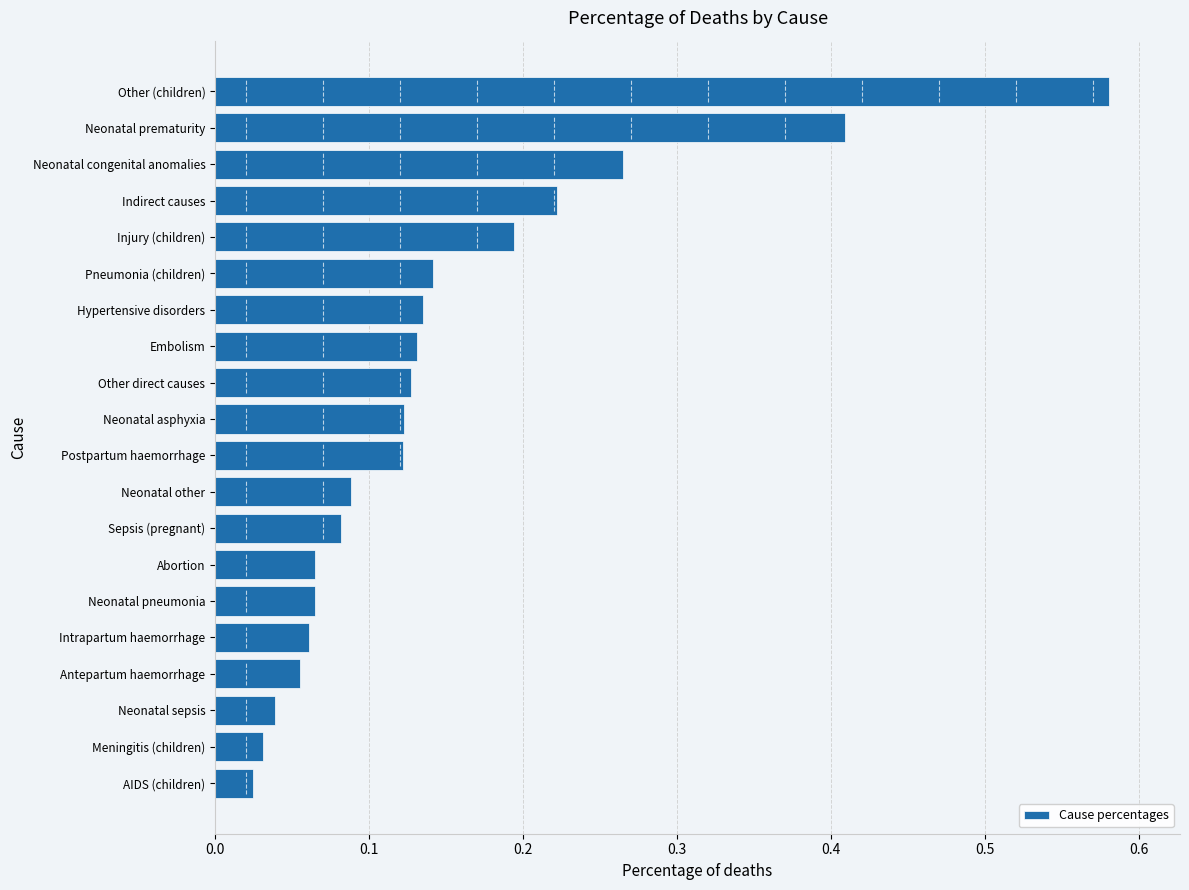

What is the difference between the maximum and second lowest values?

0.5